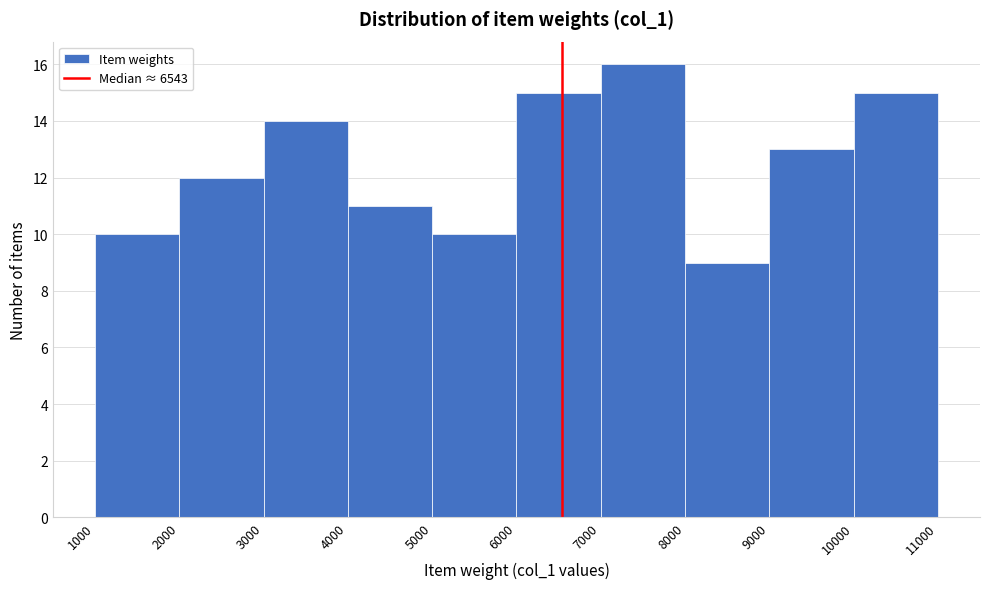

Reading left to right, transcribe this chart: for each bar, give the range it covers on the x-axis and its height. The values are not printed on the chart, so give them approximately, as read against the axis.

1000 to 2000: 10
2000 to 3000: 12
3000 to 4000: 14
4000 to 5000: 11
5000 to 6000: 10
6000 to 7000: 15
7000 to 8000: 16
8000 to 9000: 9
9000 to 10000: 13
10000 to 11000: 15